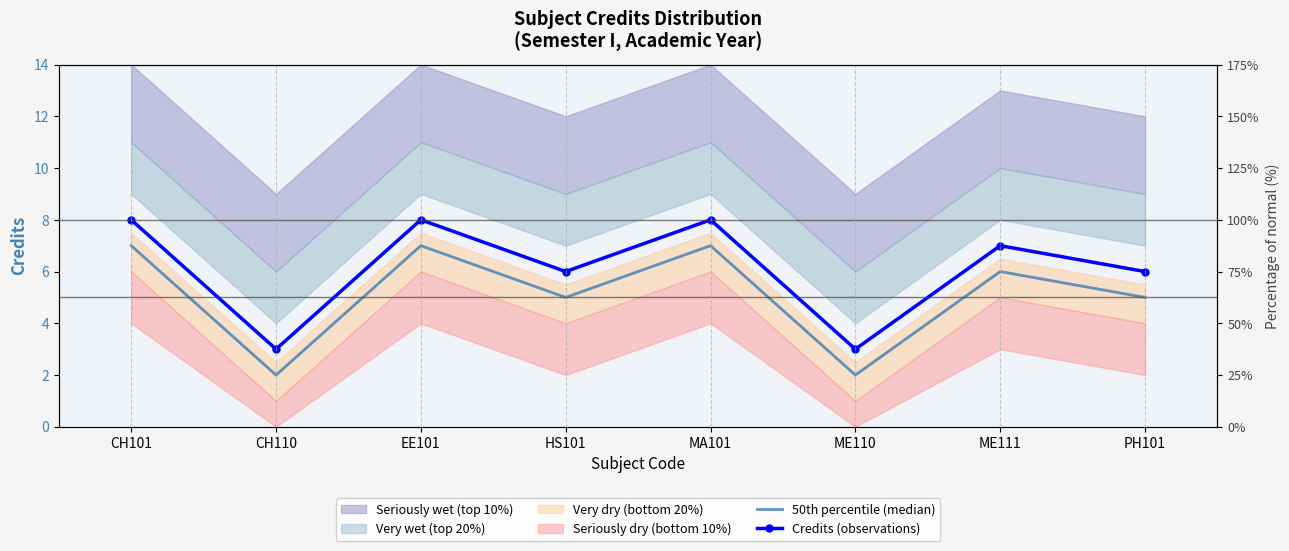

Which has a higher value, CH101 or MA101?

CH101